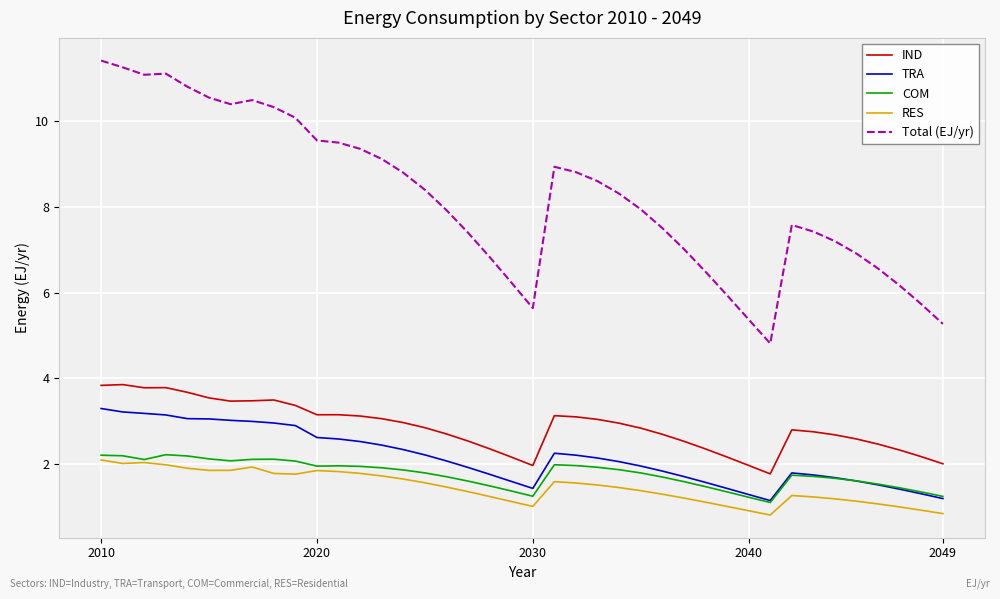

True or false: RES and IND intersect in this chart.

False